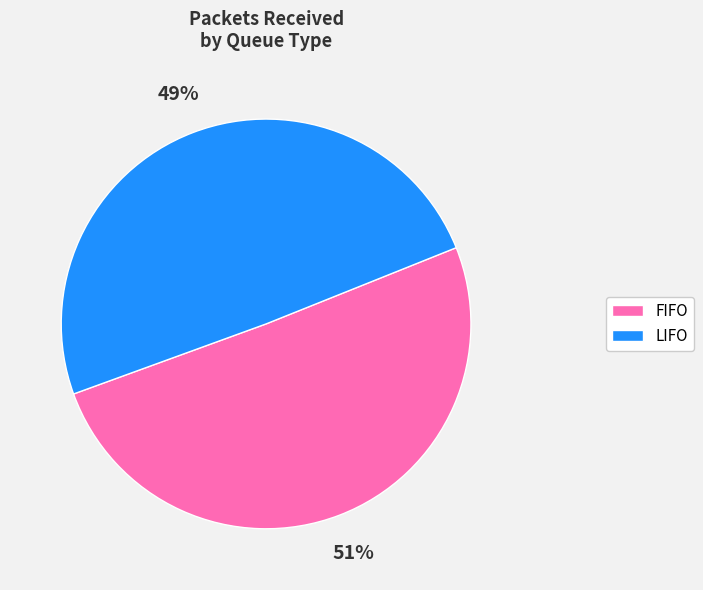

How many slices are in this pie chart?

2